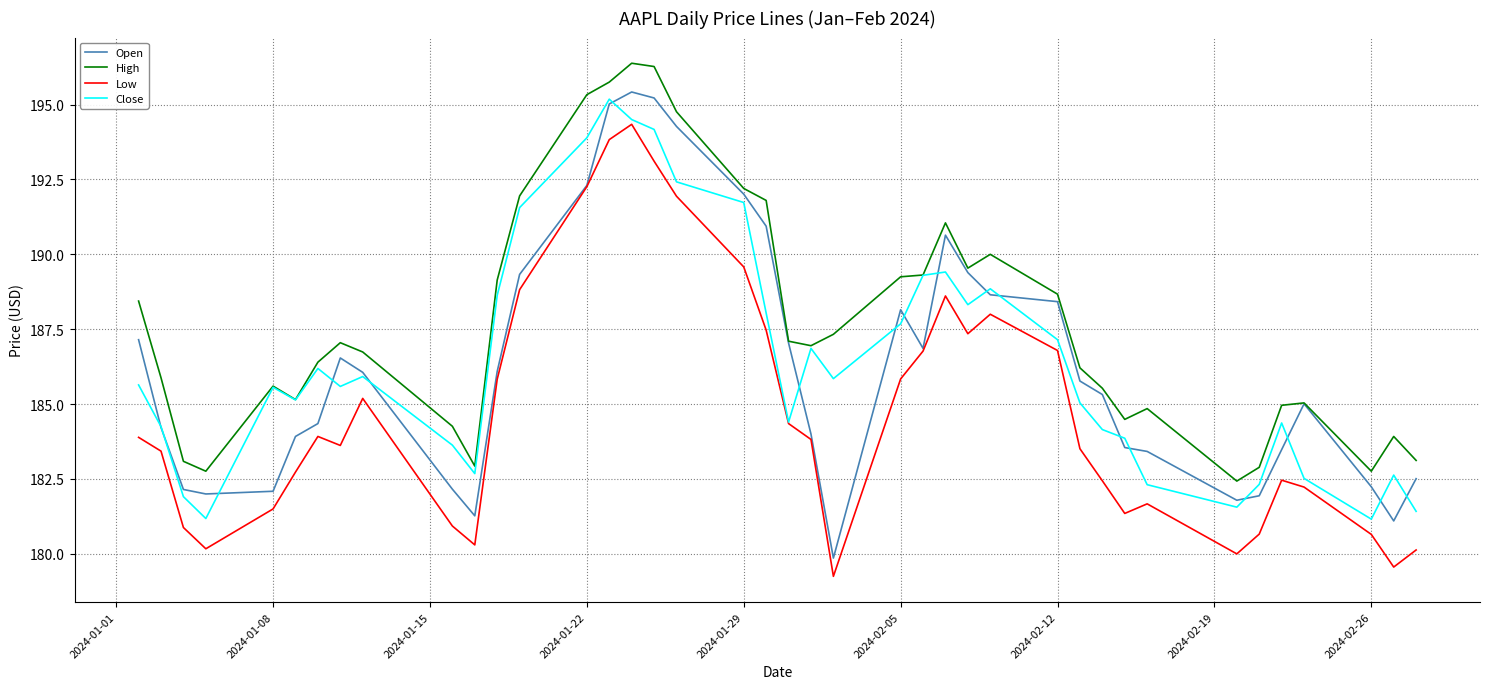

What is the sum of all Low values?

7389.2